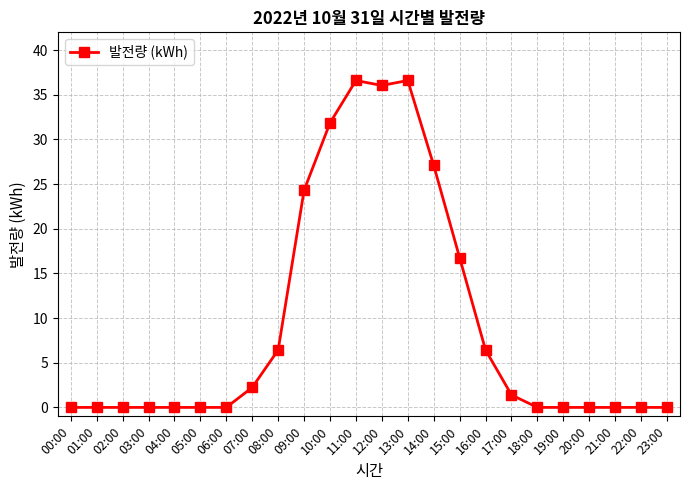

What is the label of the 20th point from the right?

04:00